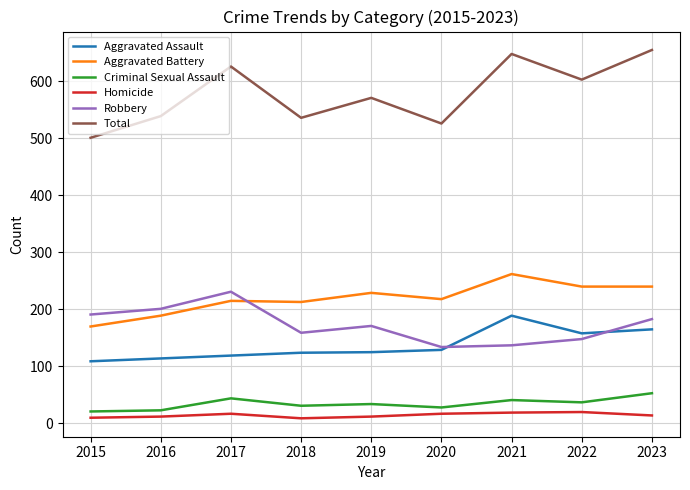

What is the difference between the highest and lowest values at 2022?

583